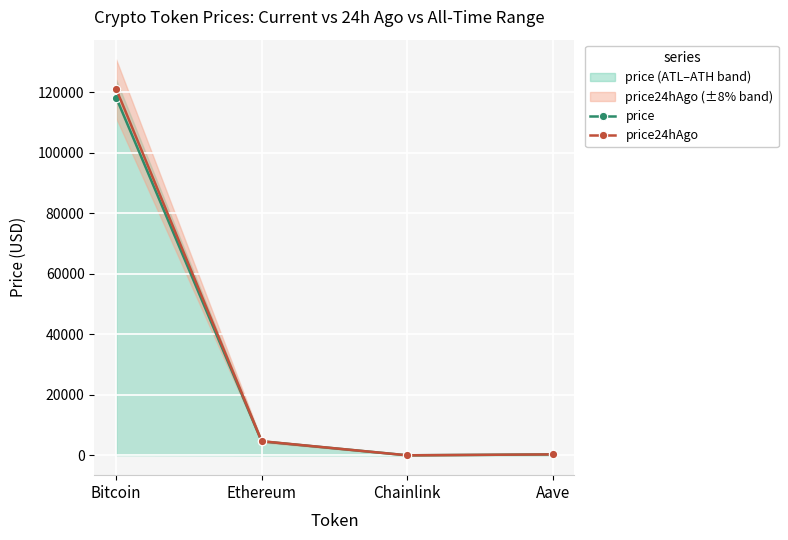

Which category has the lowest value across all series?

Chainlink